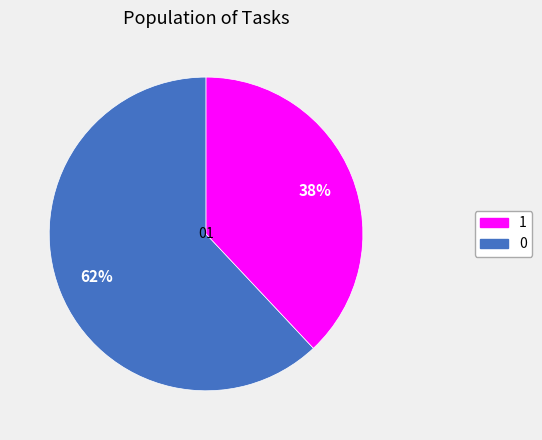

The 0 slice represents 62% of the pie. True or false?

True